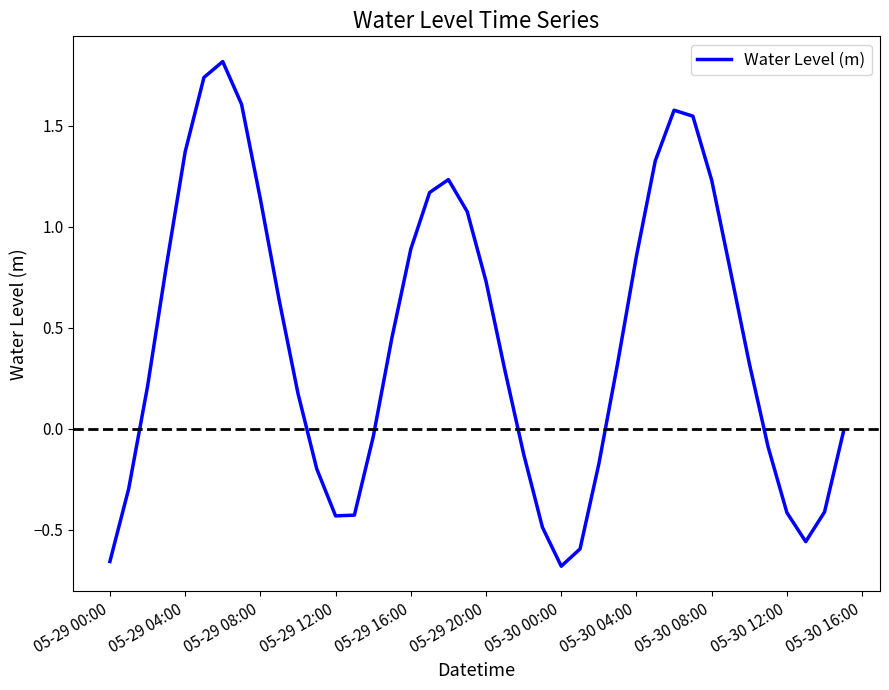

How many values are below 0?

16